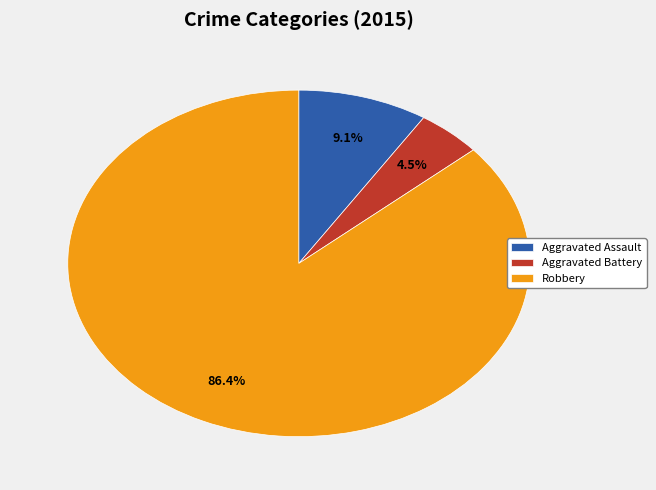

Is it true that Robbery is 86% of the pie?

True